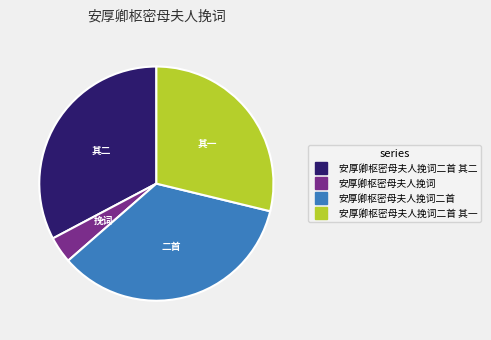

Is there a majority slice in this chart?

No